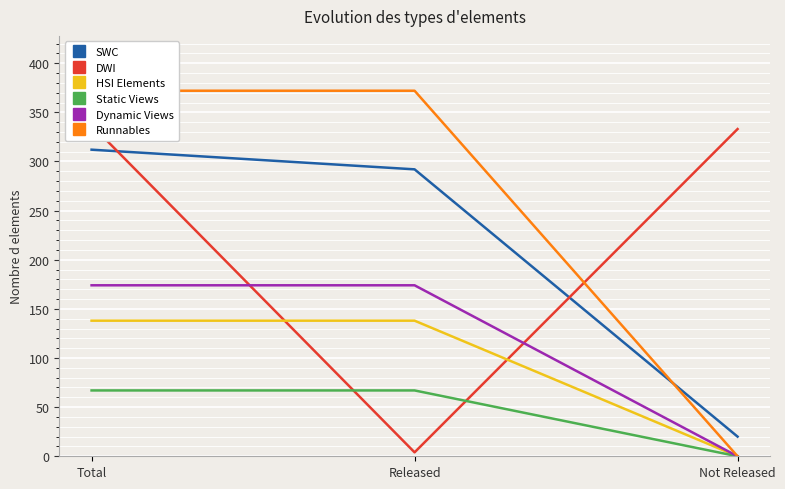

What is the label of the 3rd point from the left?

Not Released